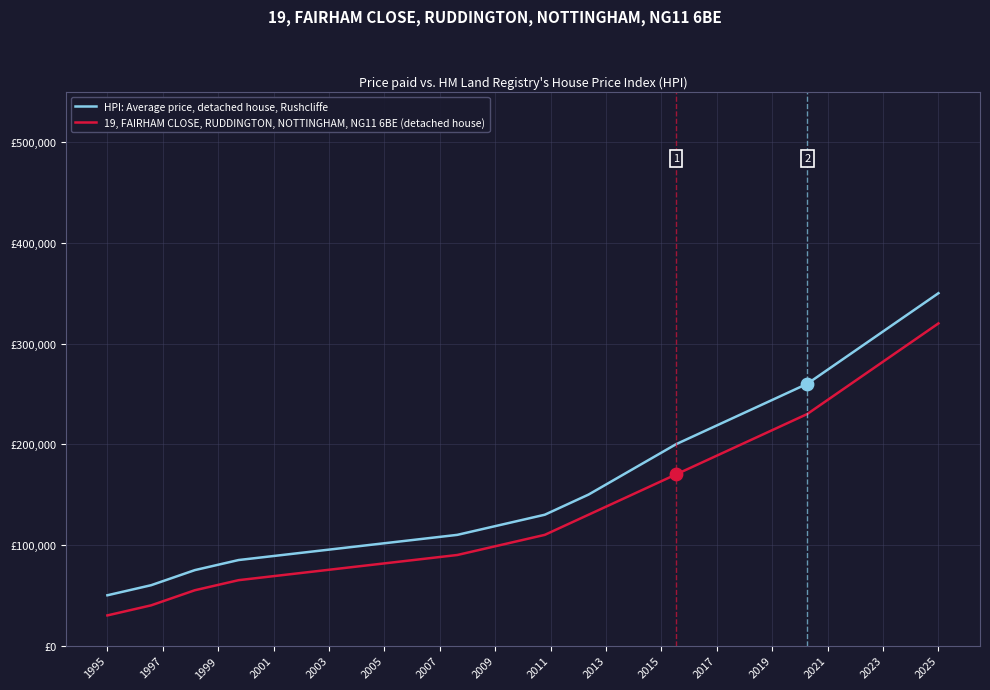

At how many categories does at least one series exceed 325189?

1